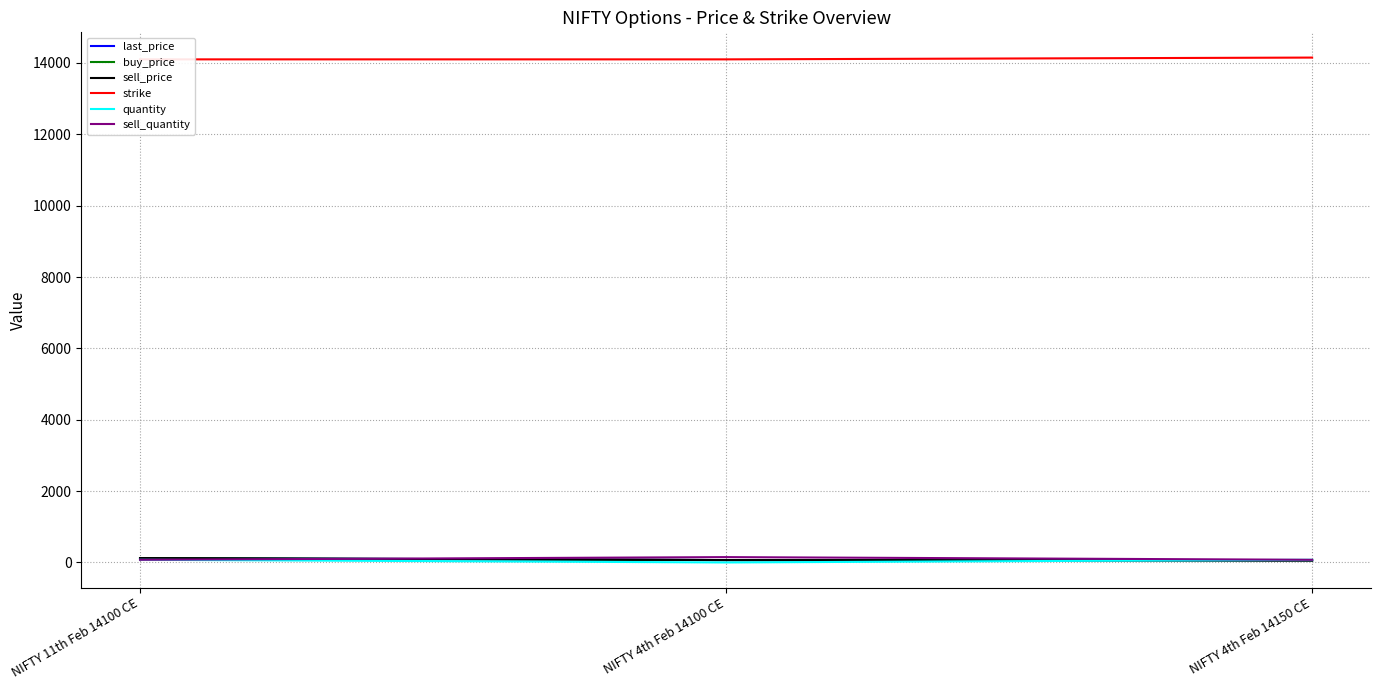

What are all the series names shown in the legend?

last_price, buy_price, sell_price, strike, quantity, sell_quantity